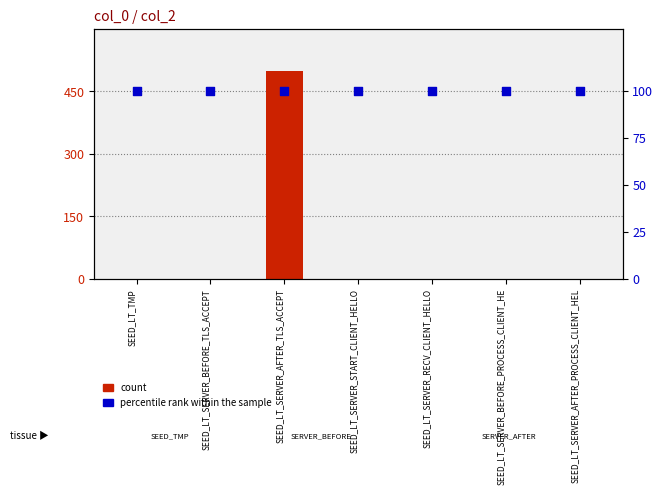

At how many categories does at least one series exceed 320?

1